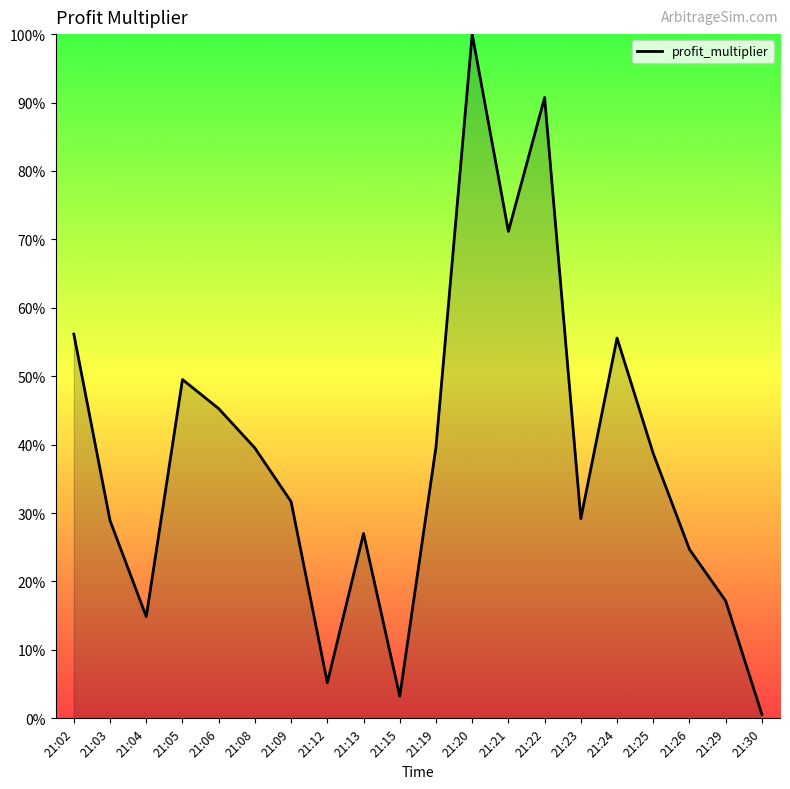

Is it true that the value at 21:13 is 46.0?

False